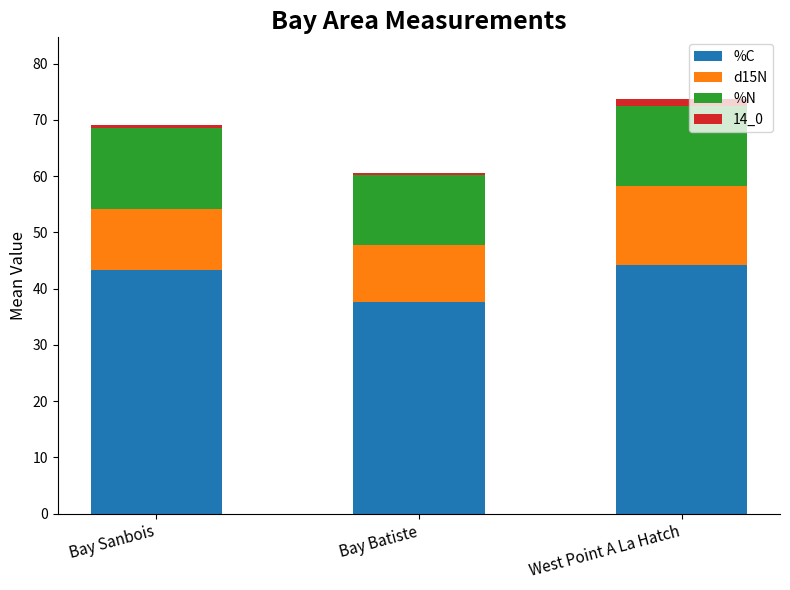

Reading left to right, what are the values for %C?

43.3	37.6	44.3